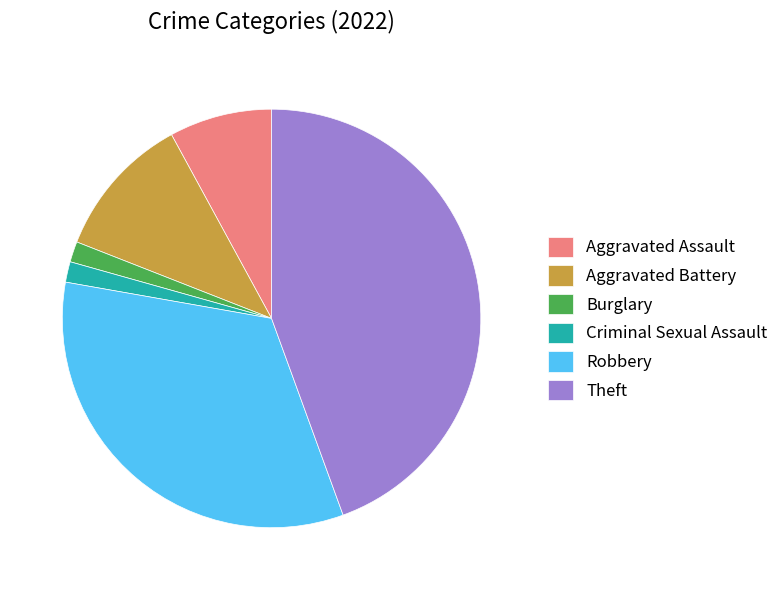

Which has a higher value, Robbery or Aggravated Battery?

Robbery